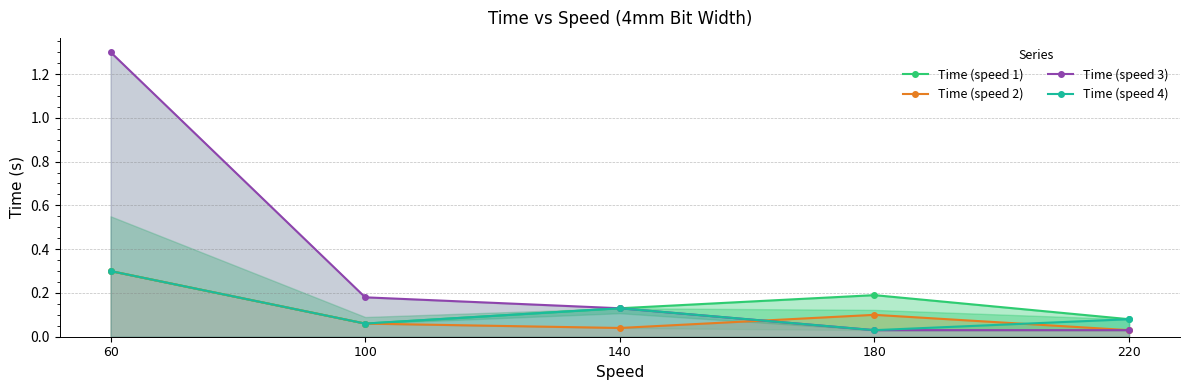

What are all the series names shown in the legend?

Time (speed 1), Time (speed 2), Time (speed 3), Time (speed 4)